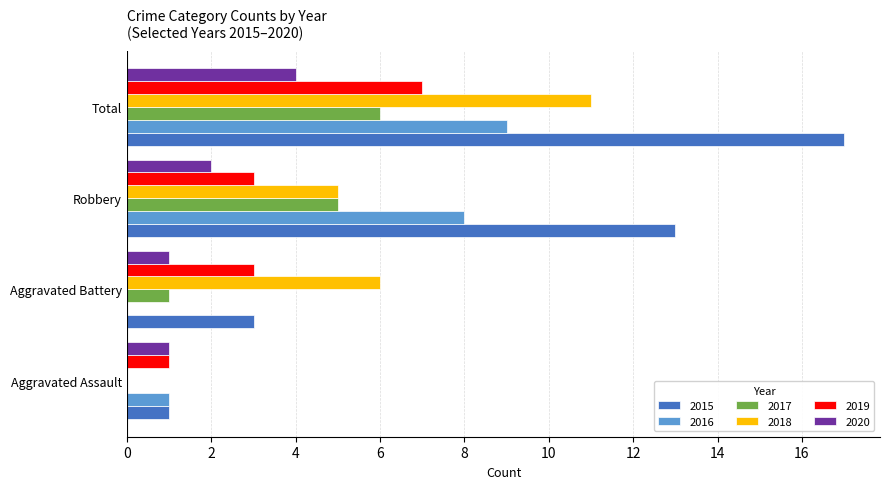

At which category is the sum across all series the highest?

Total